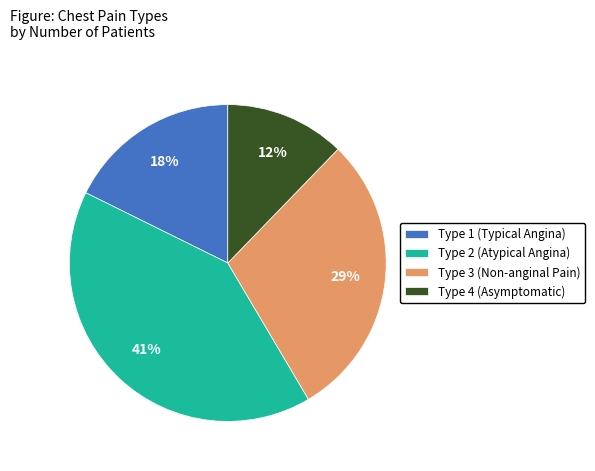

What is the smallest slice in the pie chart?

Type 4 (Asymptomatic)